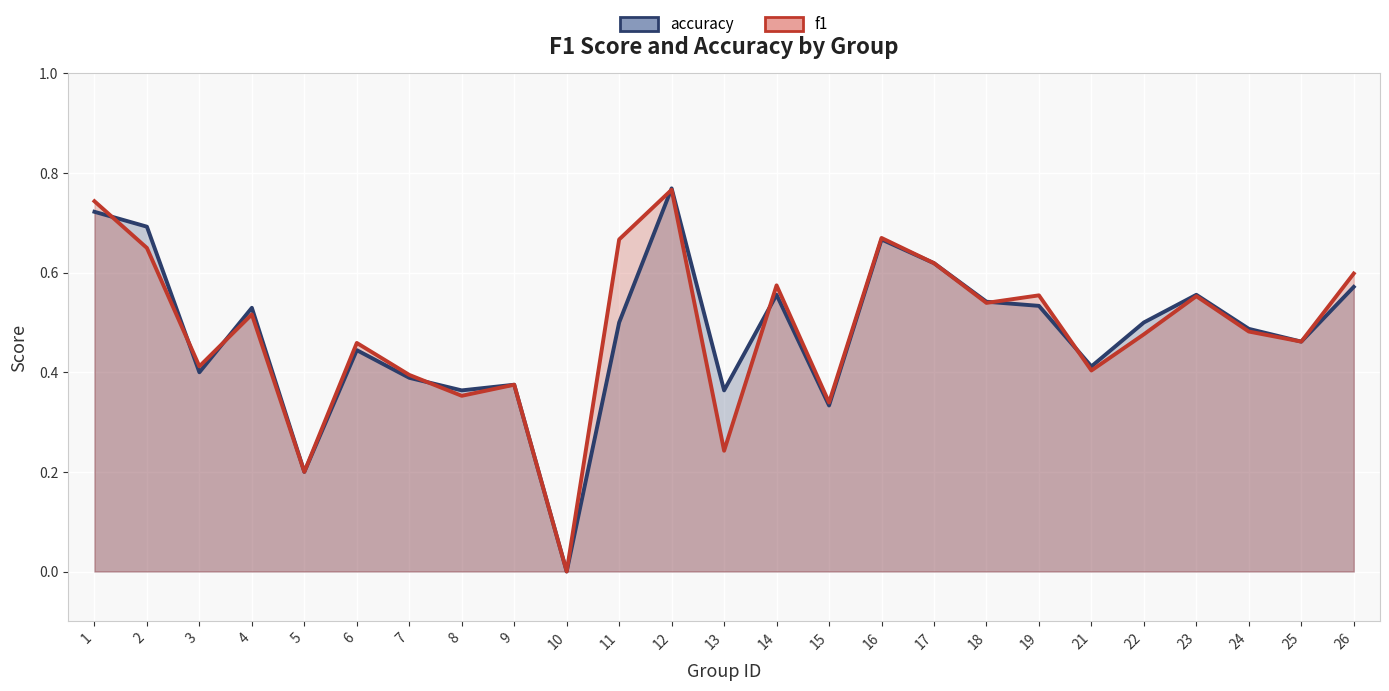

Which series has the largest range (max minus min)?

accuracy